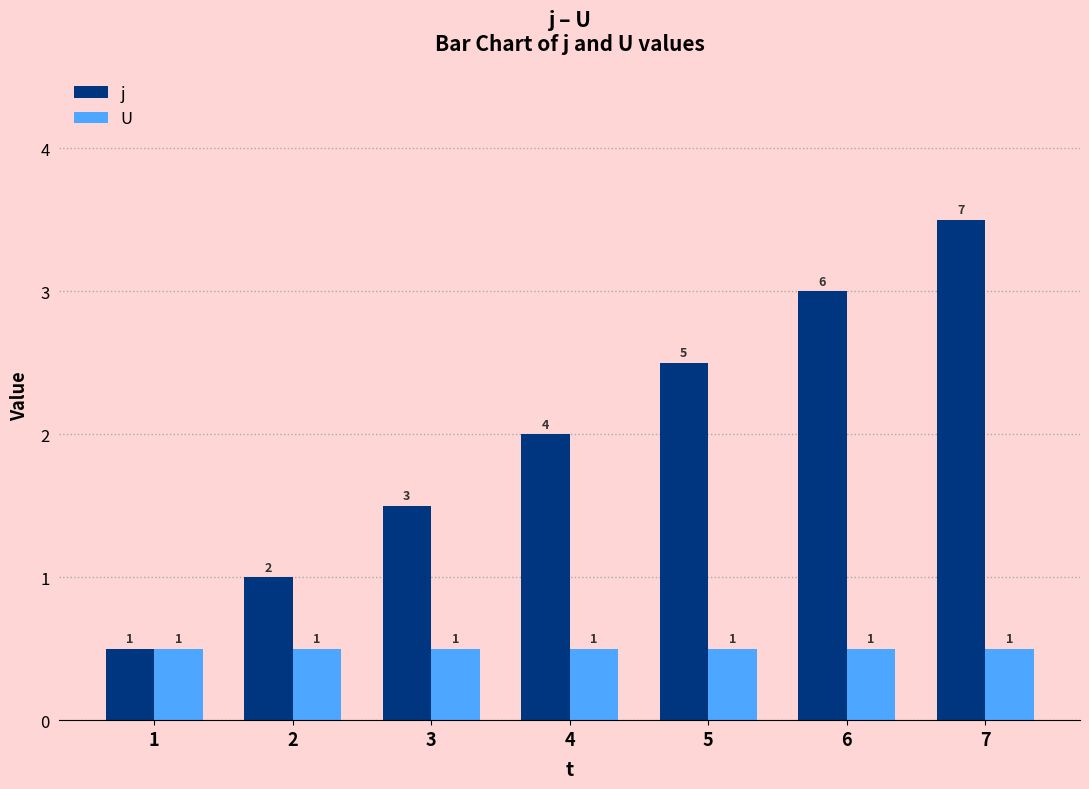

The value of U at 5 is 1. True or false?

True